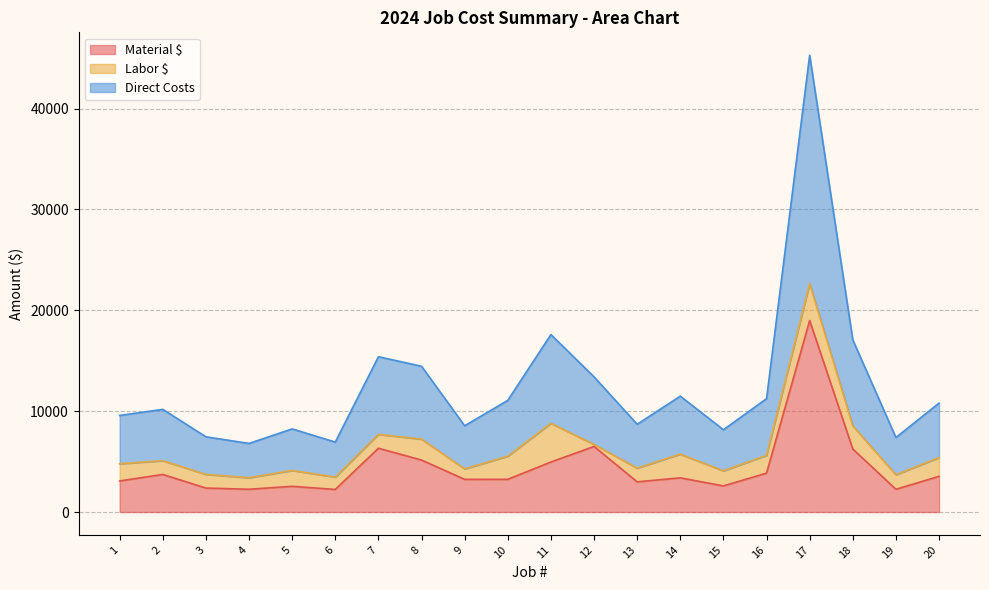

What is the minimum value shown in the chart?

2242.0